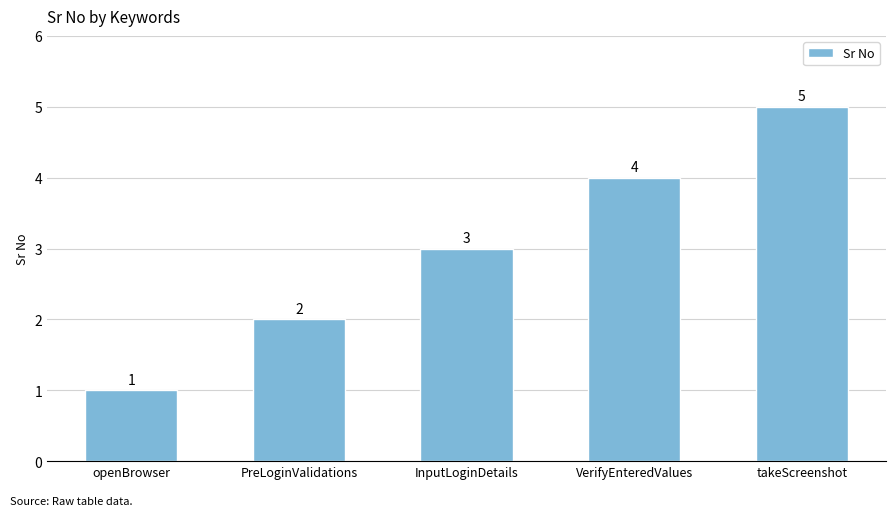

How many values are between 2 and 4?

3